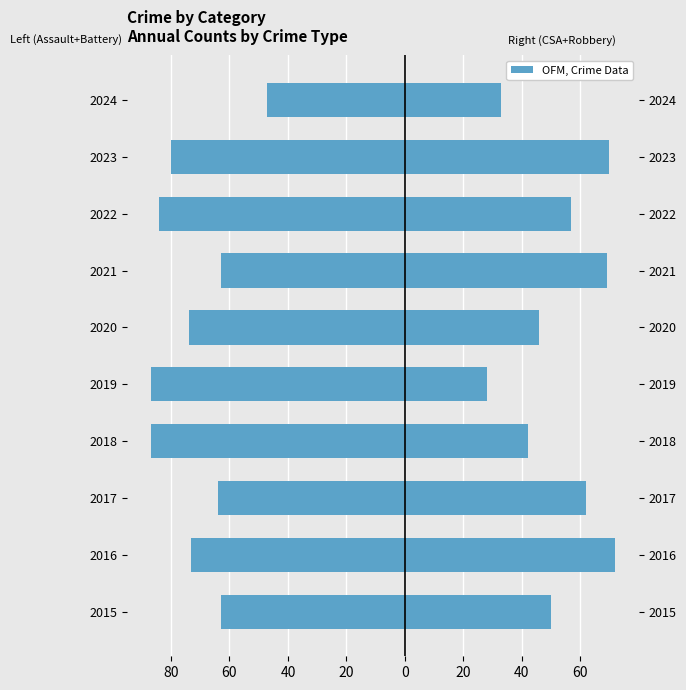

Reading left to right, extract all data points from this chart.

Agg. Assault + Agg. Battery: -63	-73	-64	-87	-87	-74	-63	-84	-80	-47
CSA + Robbery: 50	72	62	42	28	46	69	57	70	33